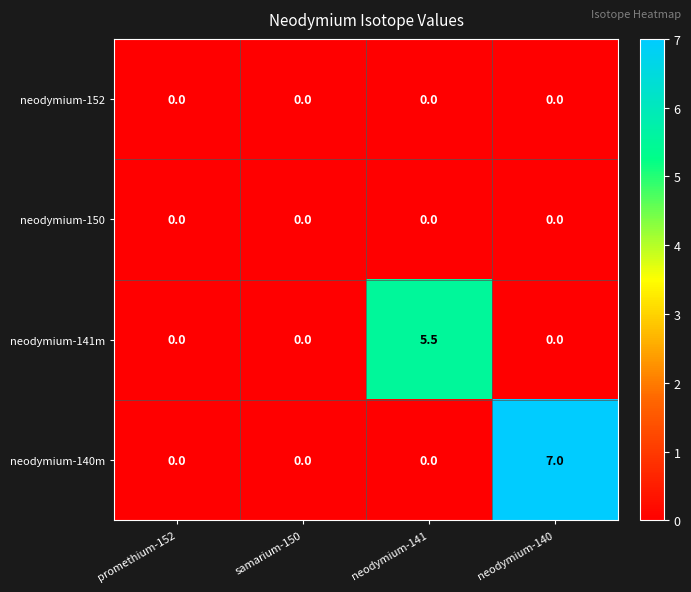

Which category has the highest value across all series?

neodymium-140